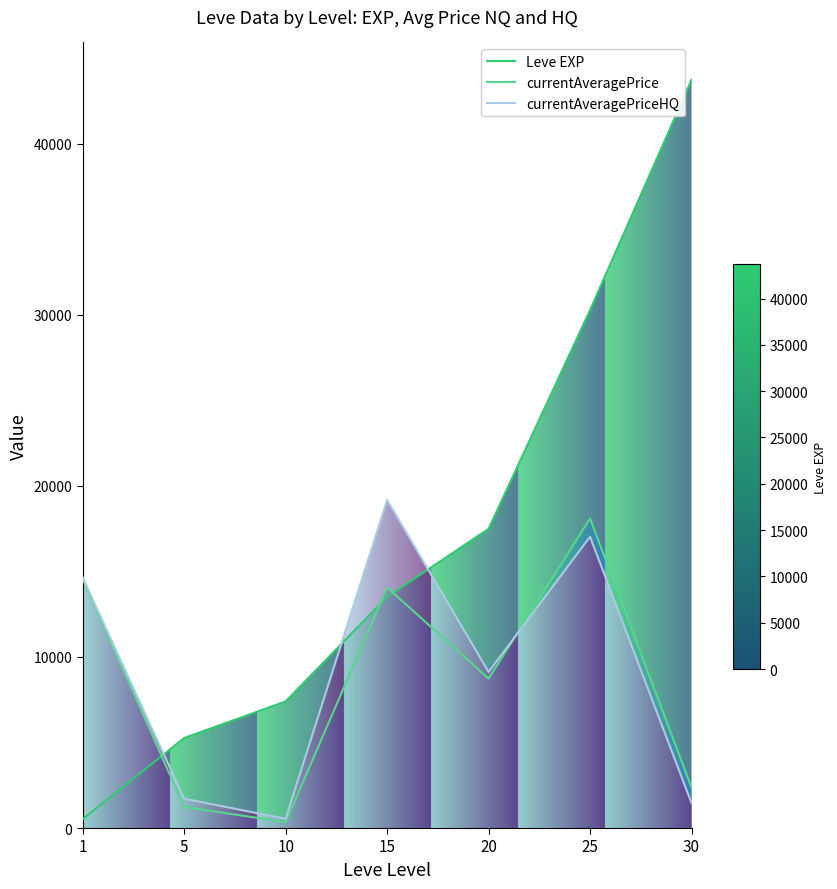

Rank the categories by currentAveragePrice value from lowest to highest.

10, 5, 30, 20, 15, 1, 25